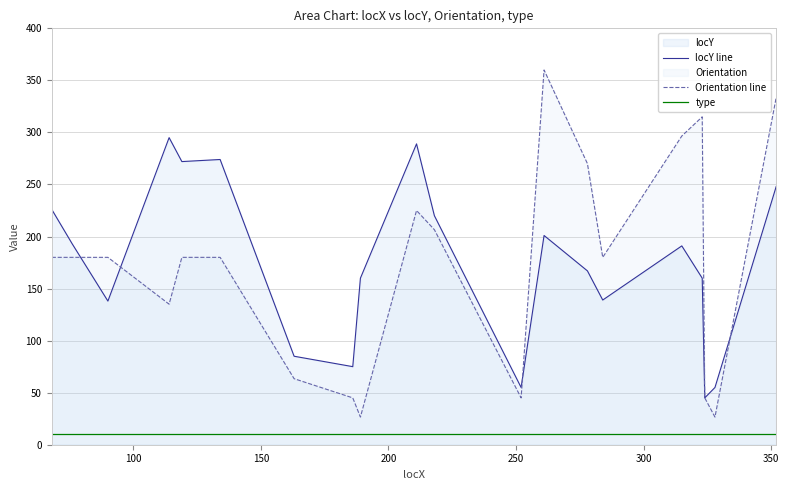

List the series in order of their peak value, lowest first.

type, locY line, Orientation line